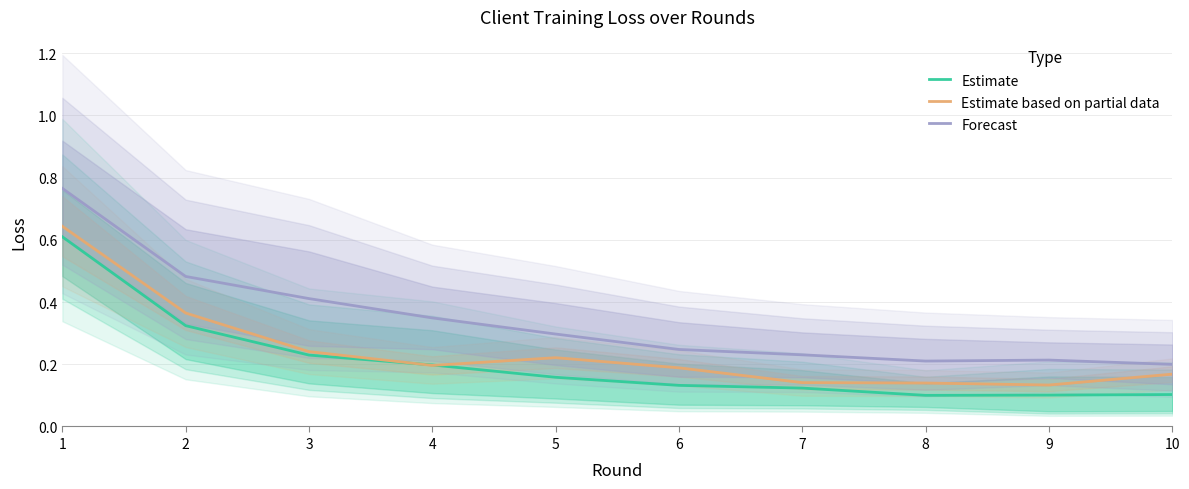

Reading right to left, what are all the values shown in this chart?

Estimate: 10=0.1	9=0.1	8=0.1	7=0.1	6=0.1	5=0.2	4=0.2	3=0.2	2=0.3	1=0.6
Estimate based on partial data: 10=0.2	9=0.1	8=0.1	7=0.1	6=0.2	5=0.2	4=0.2	3=0.2	2=0.4	1=0.6
Forecast: 10=0.2	9=0.2	8=0.2	7=0.2	6=0.2	5=0.3	4=0.3	3=0.4	2=0.5	1=0.8